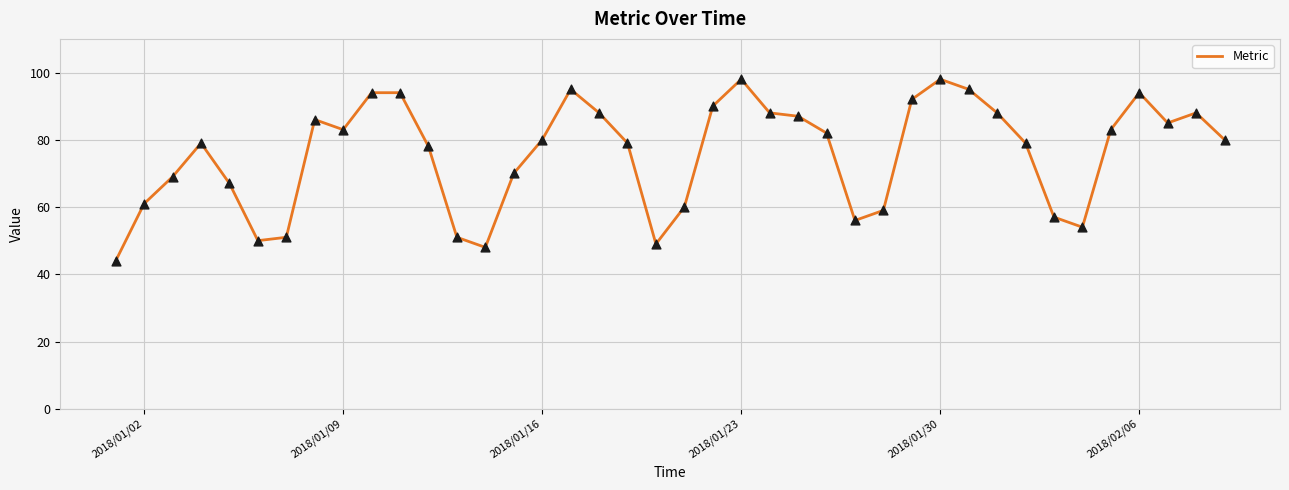

What is the minimum value shown in the chart?

44